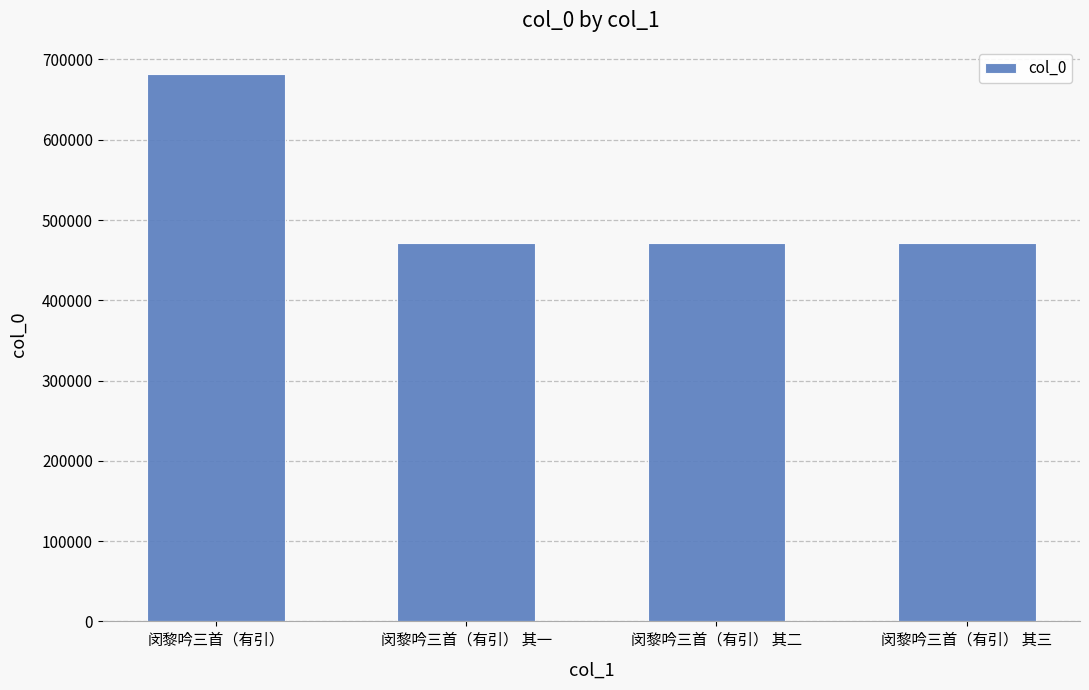

What is the label of the 3rd bar from the right?

闵黎吟三首（有引） 其一